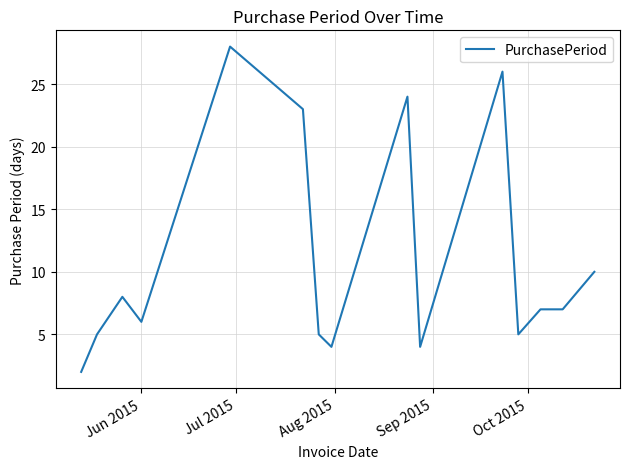

What is the greatest value displayed?

28